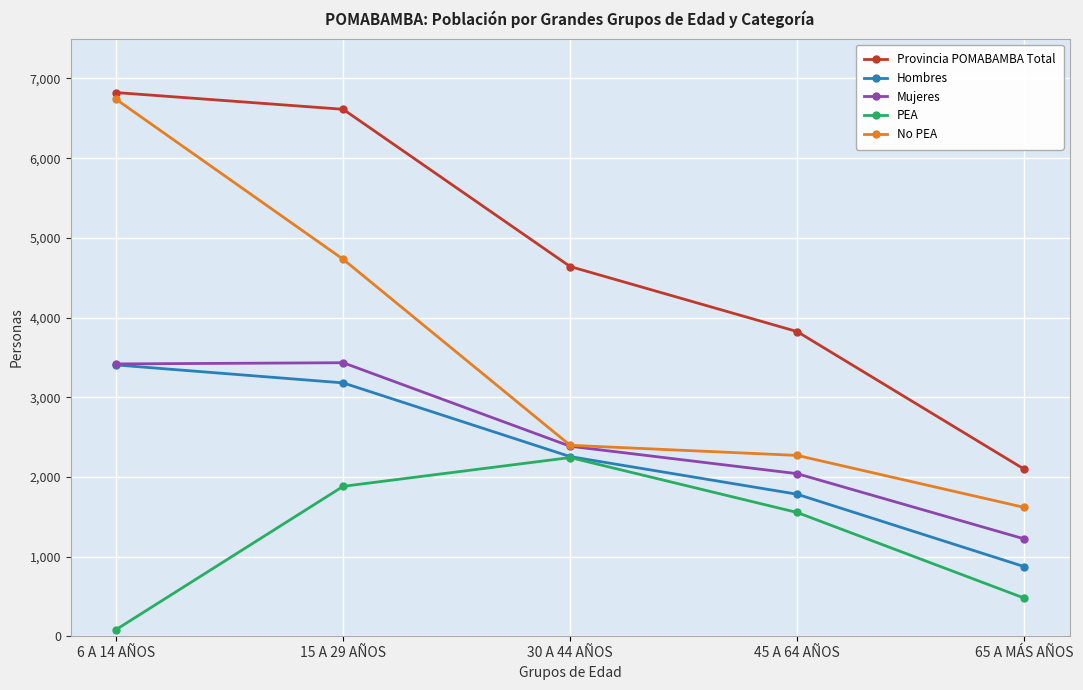

What is the sum of all PEA values?

6244